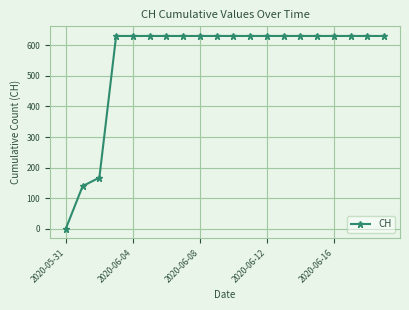

Reading left to right, extract all data points from this chart.

0	139	167	631	631	631	631	631	631	631	631	631	631	631	631	631	631	631	631	631